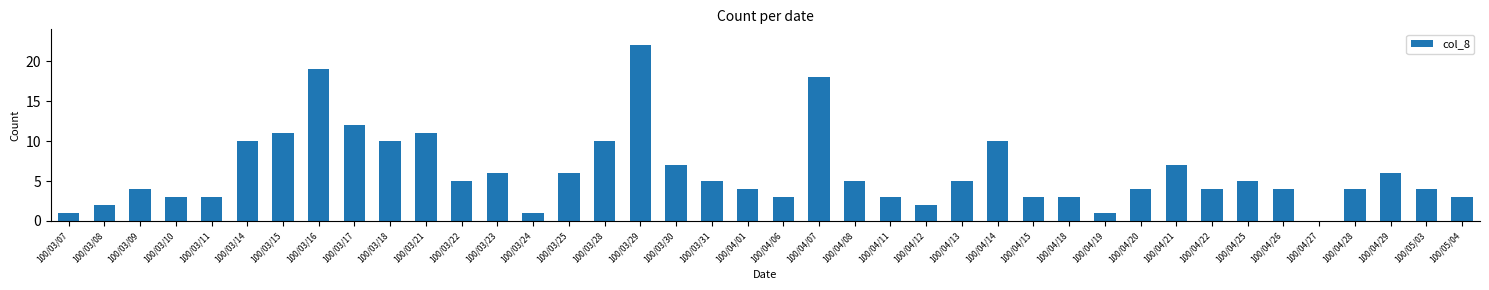

How many values are above zero?

39